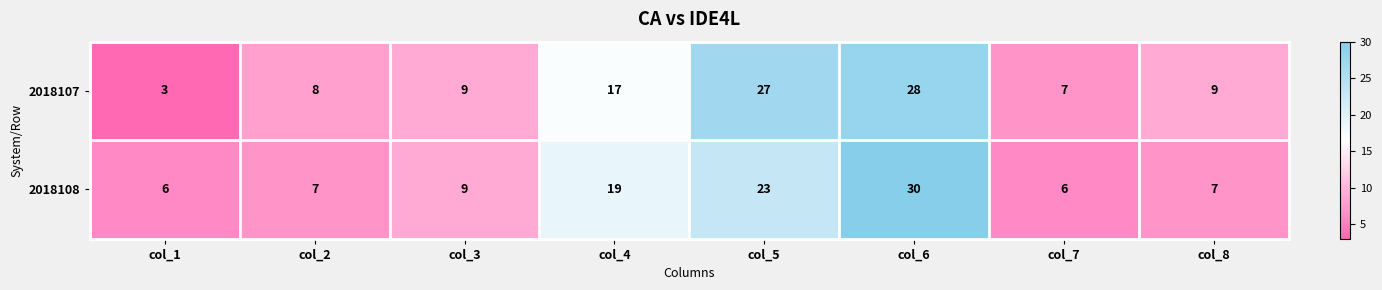

The 2018108 series shows 4 at col_2. True or false?

False